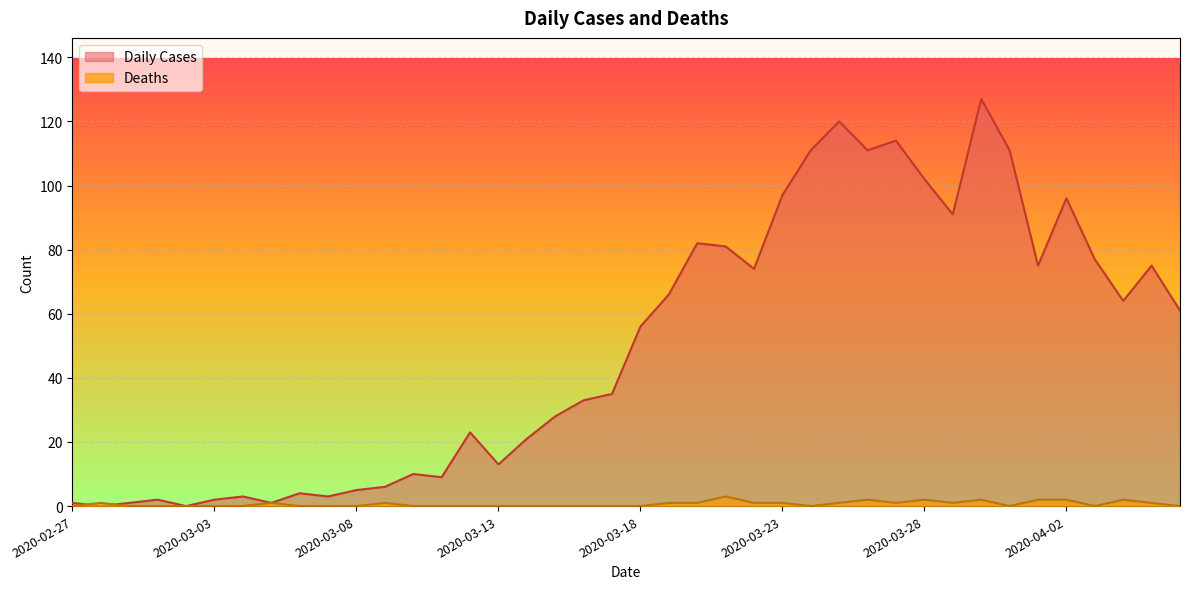

How many categories are shown in the chart?

40